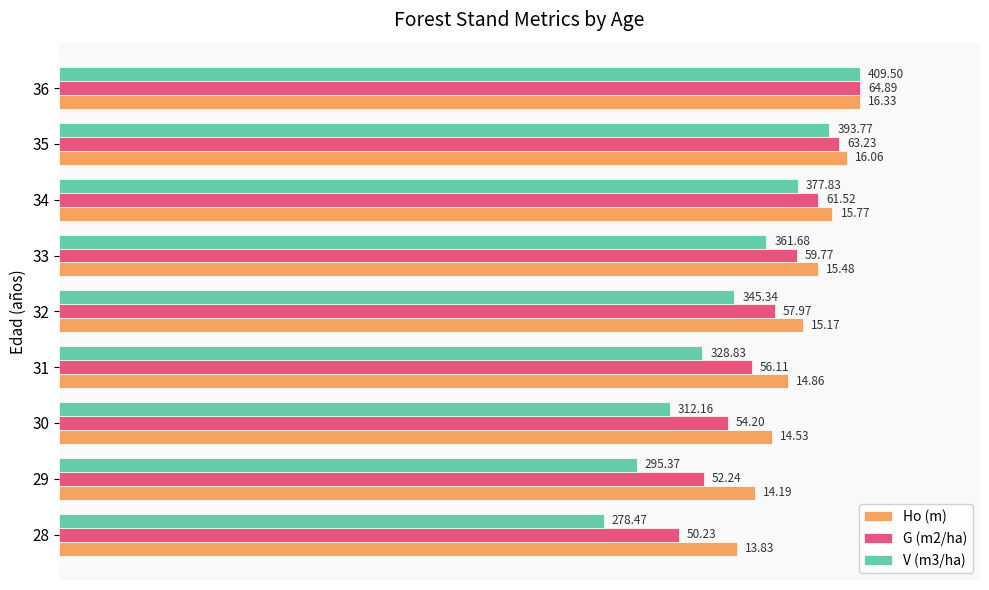

What are all the series names shown in the legend?

Ho (m), G (m2/ha), V (m3/ha)